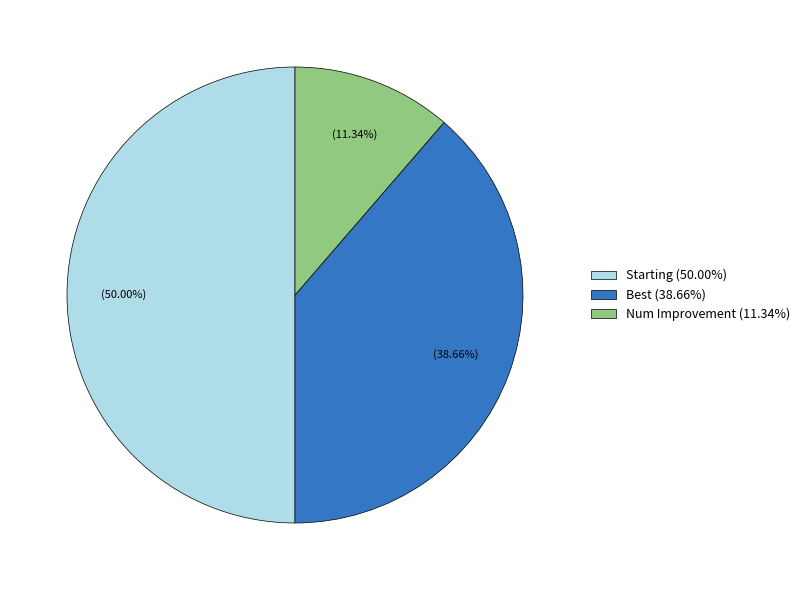

Rank the categories by value from lowest to highest.

Num Improvement (11.34%), Best (38.66%), Starting (50.00%)